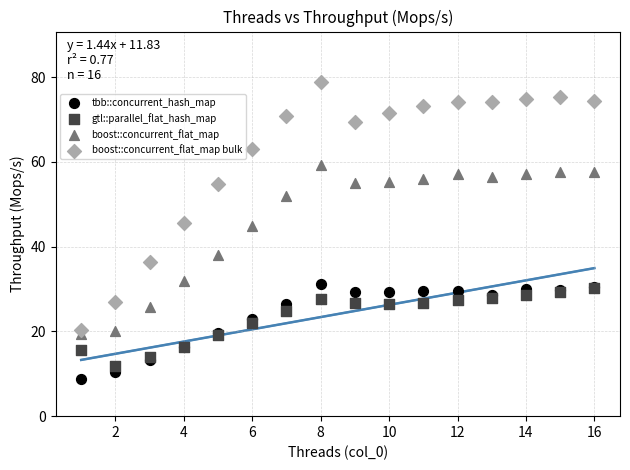

In the boost::concurrent_flat_map series, what Y value is closest to 39?

37.9